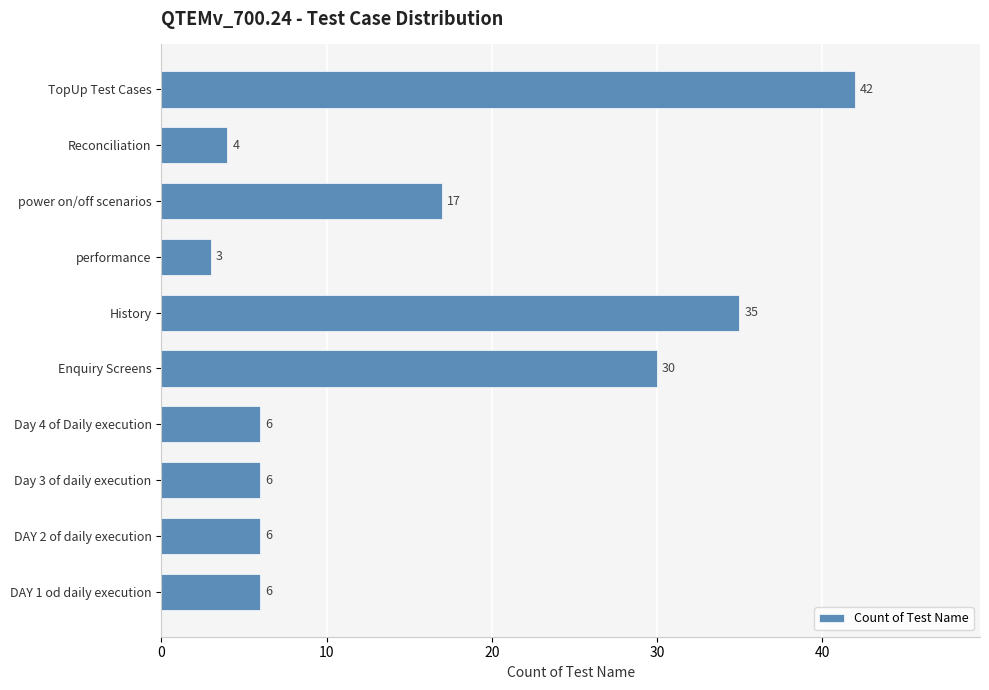

Between DAY 2 of daily execution and TopUp Test Cases, which is larger?

TopUp Test Cases